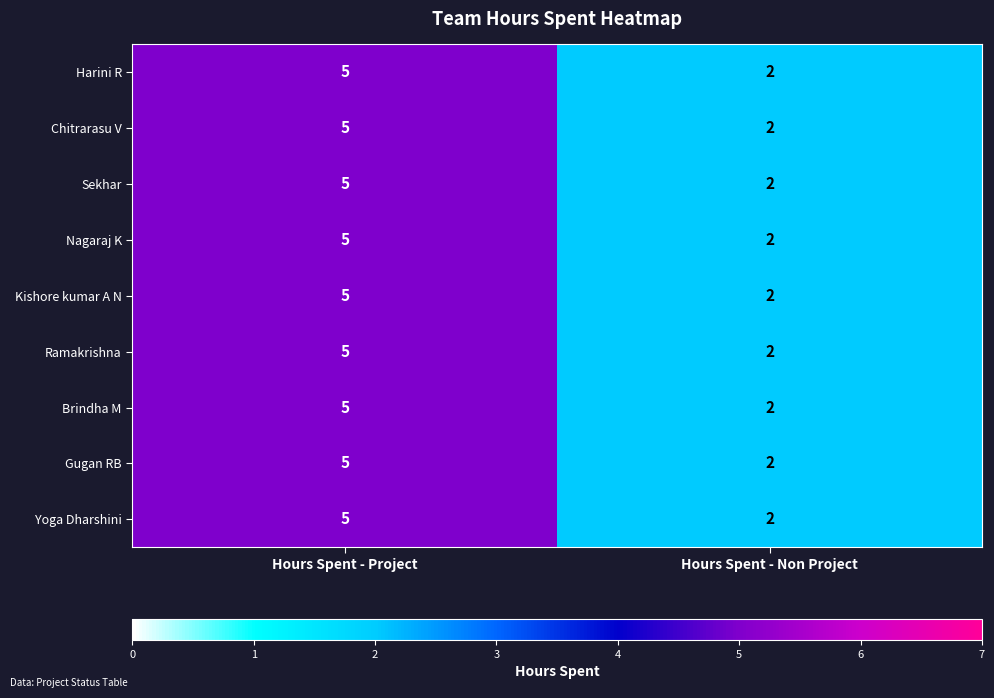

At which label is Harini R closest to 3?

Hours Spent - Non Project